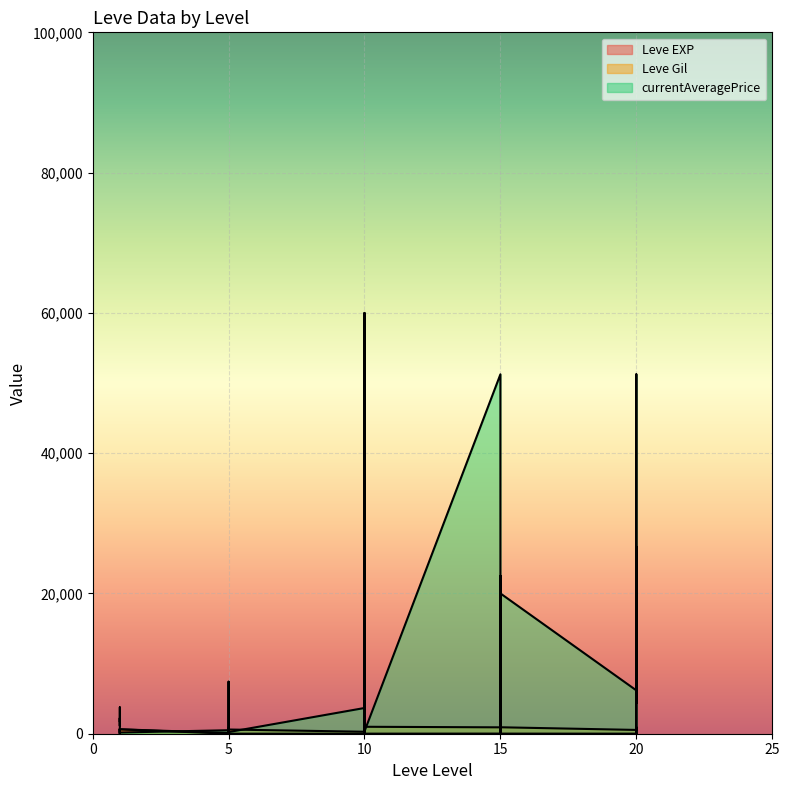

At which category does the chart reach its peak across all series?

10